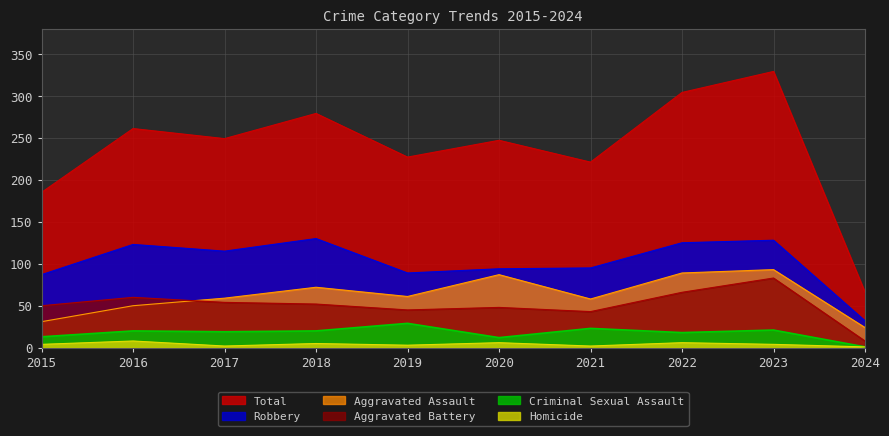

Rank the categories by Homicide value from lowest to highest.

2024, 2017, 2021, 2019, 2015, 2023, 2018, 2020, 2022, 2016